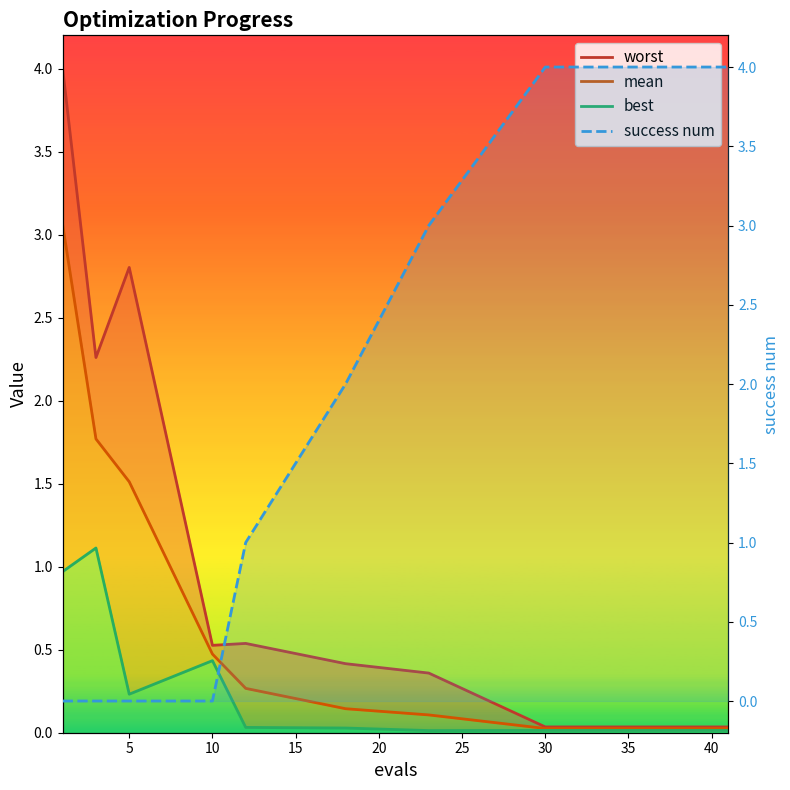

Which series has the largest total across all categories?

success num